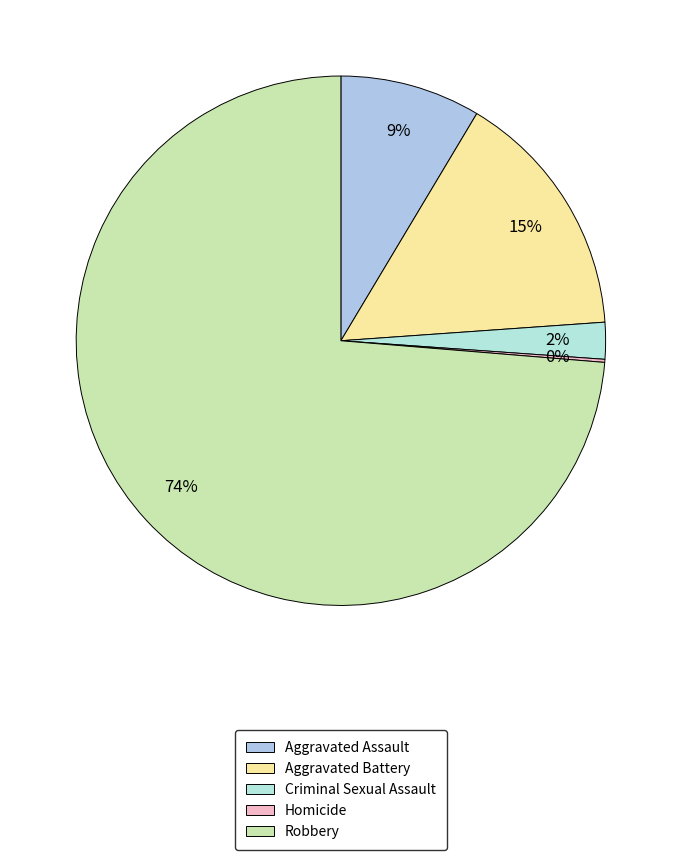

What is the largest slice in the pie chart?

Robbery